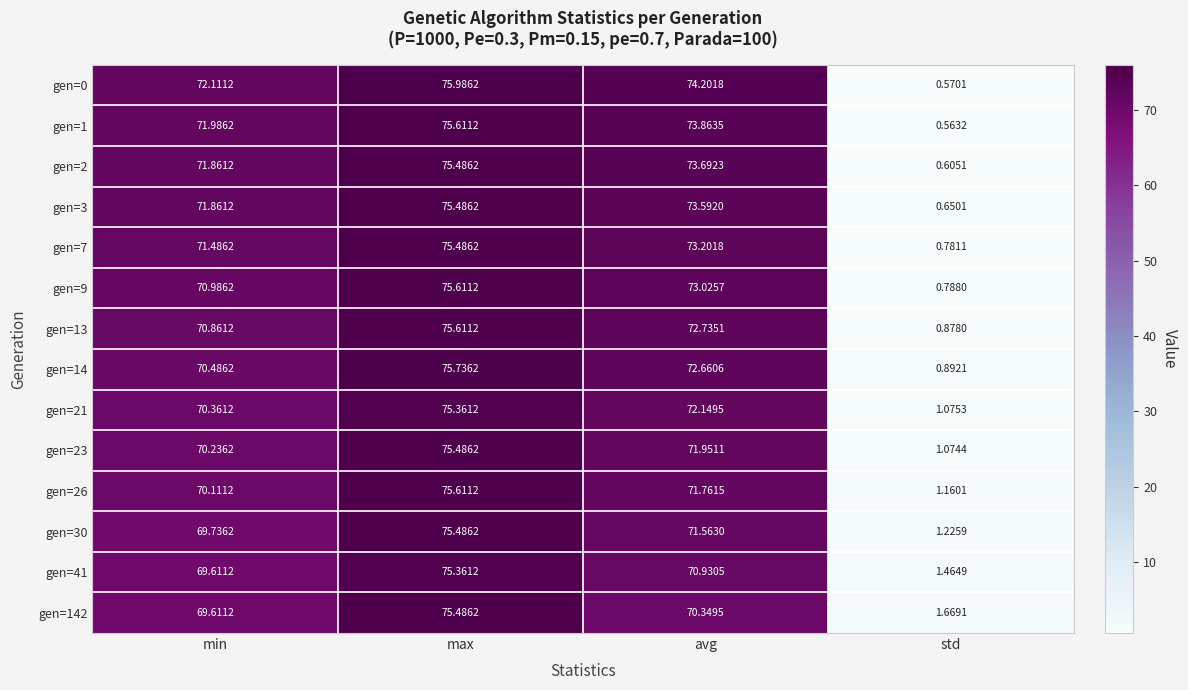

At which label is gen=2 closest to 38?

min